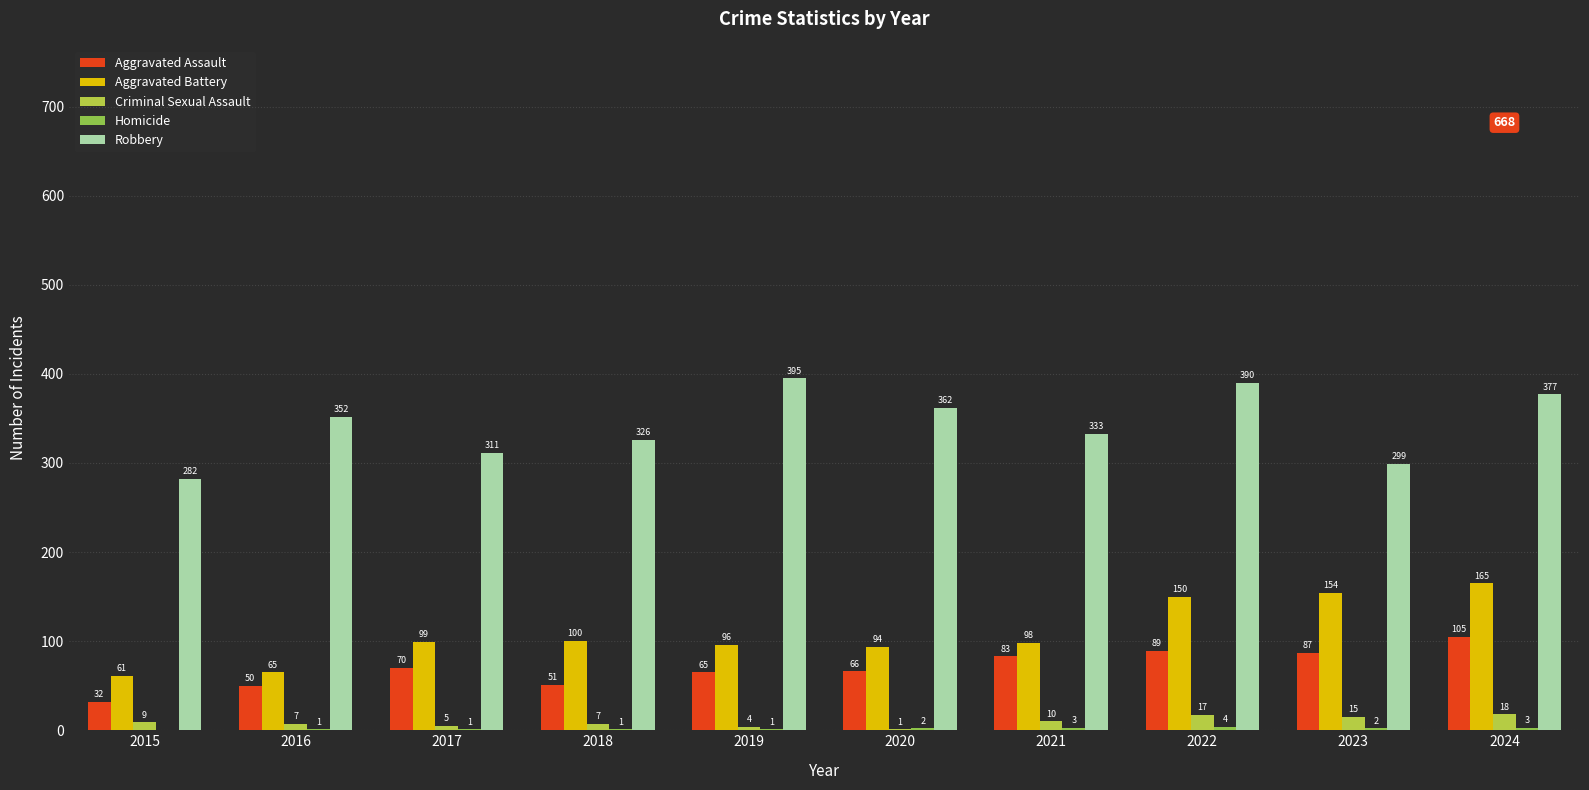

What is the approximate value of Robbery at 2018, to the nearest 5?

325